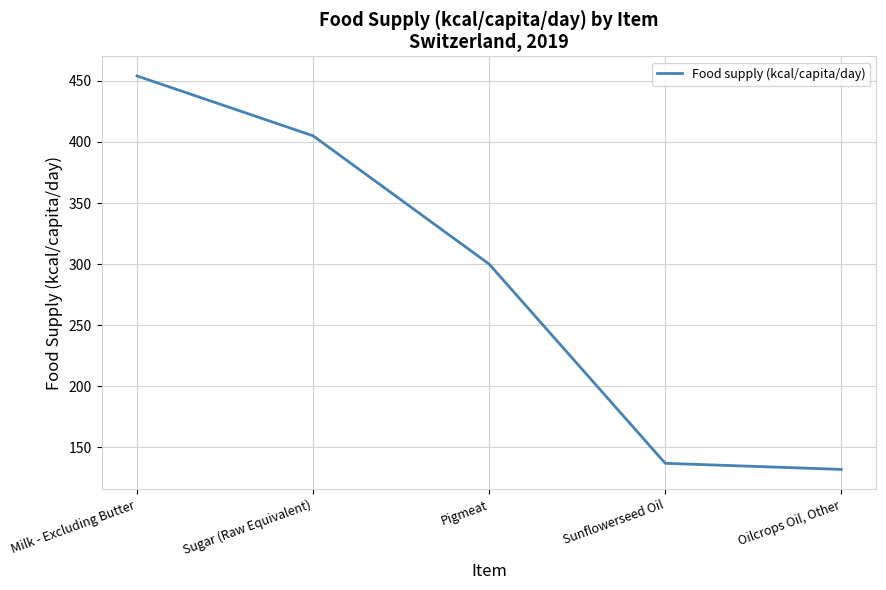

True or false: the data has more than 2 interior local peaks.

False